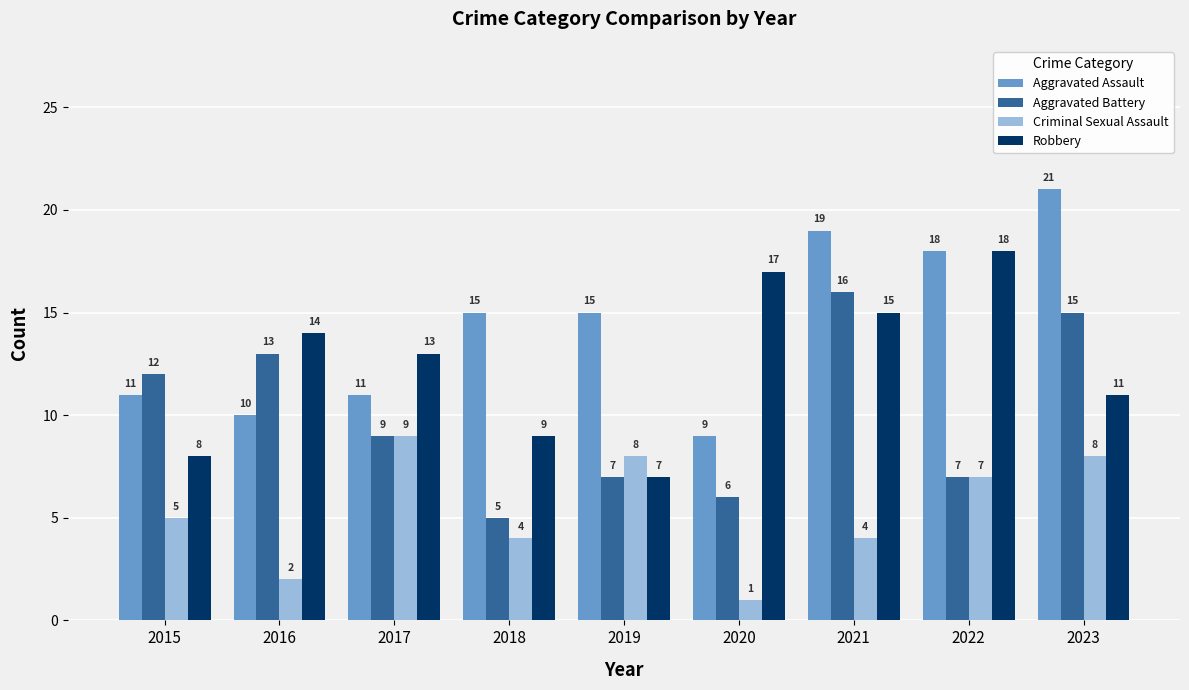

At which label is Aggravated Battery closest to 10?

2017